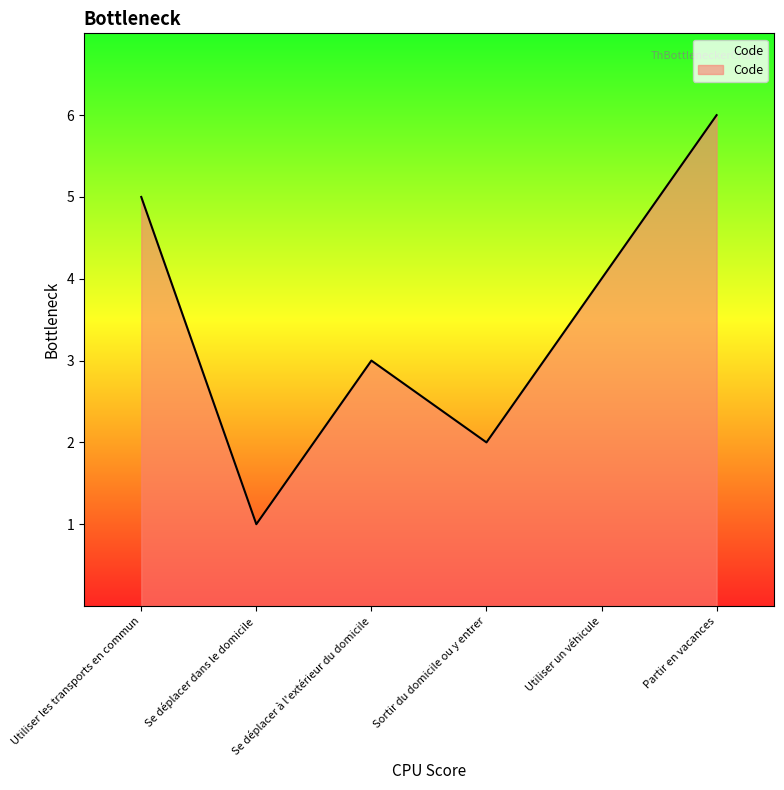

How many categories are shown in the chart?

6